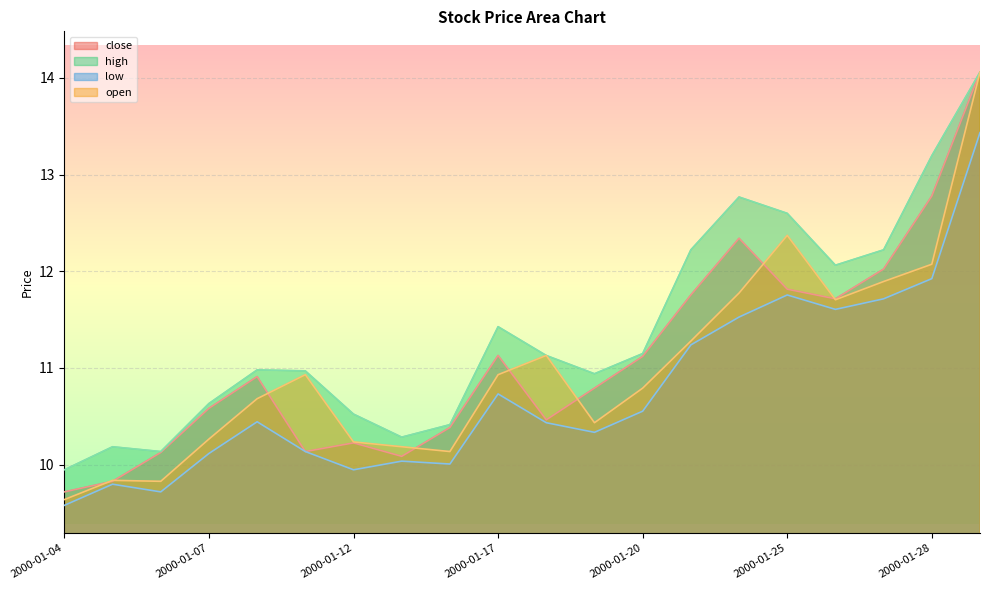

At 2000-01-05, list the series in order from largest to smallest.

high, open, close, low